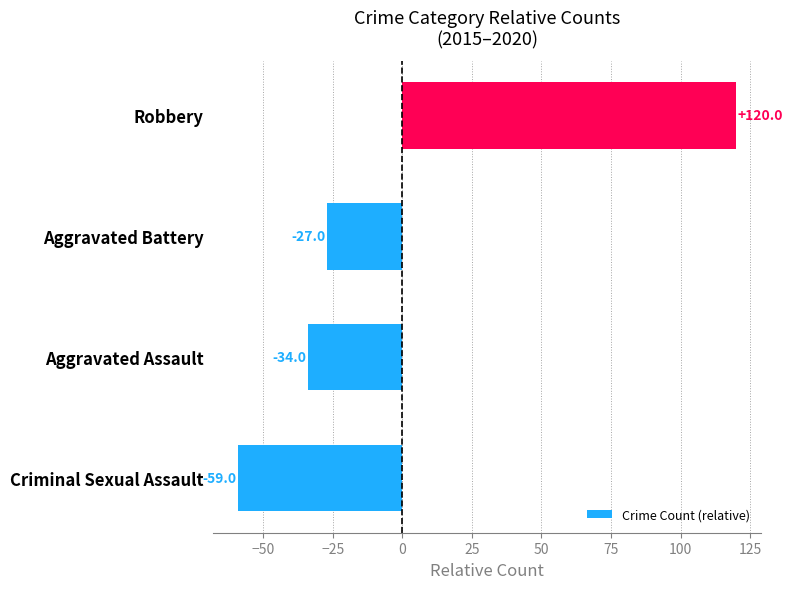

Rank the categories by value from highest to lowest.

Robbery, Aggravated Battery, Aggravated Assault, Criminal Sexual Assault